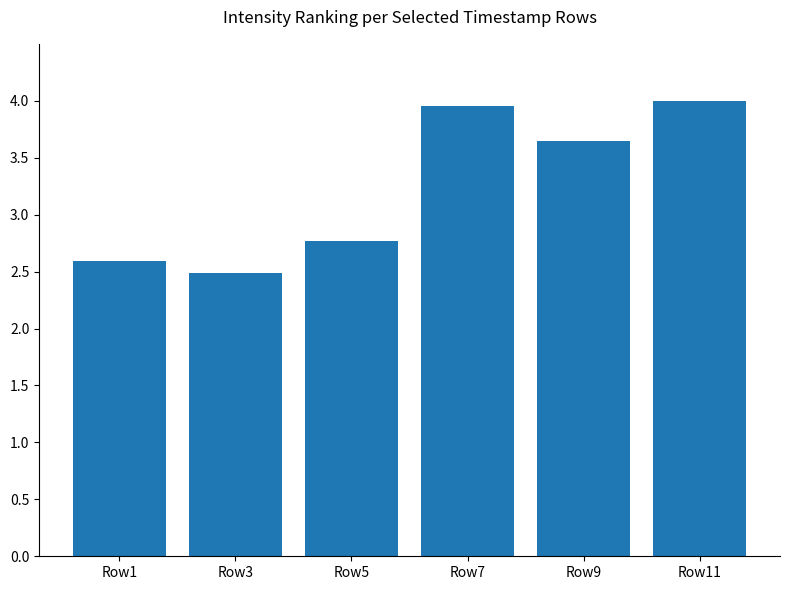

List the labels in order of value, largest first.

Row11, Row7, Row9, Row5, Row1, Row3